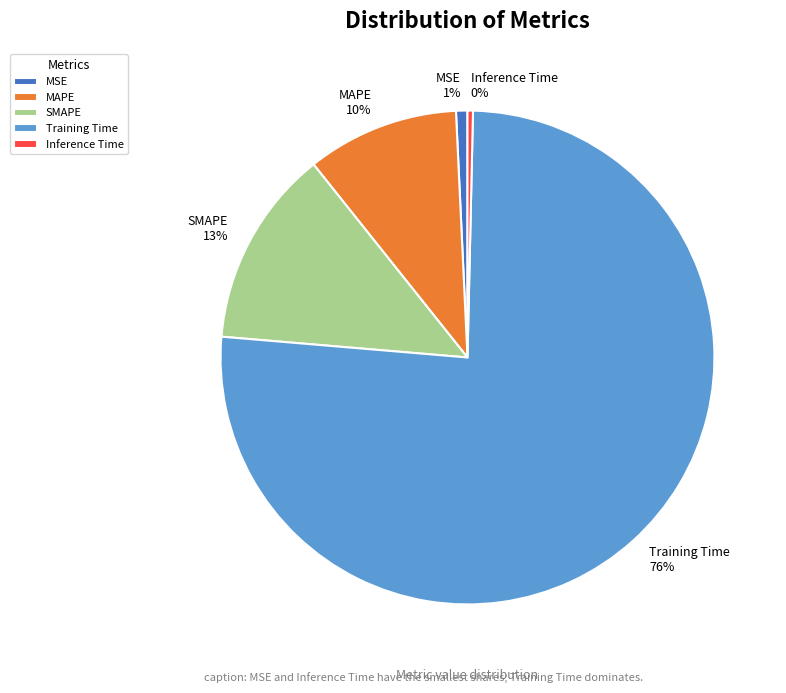

Do MAPE and SMAPE together represent more than half of the pie?

No